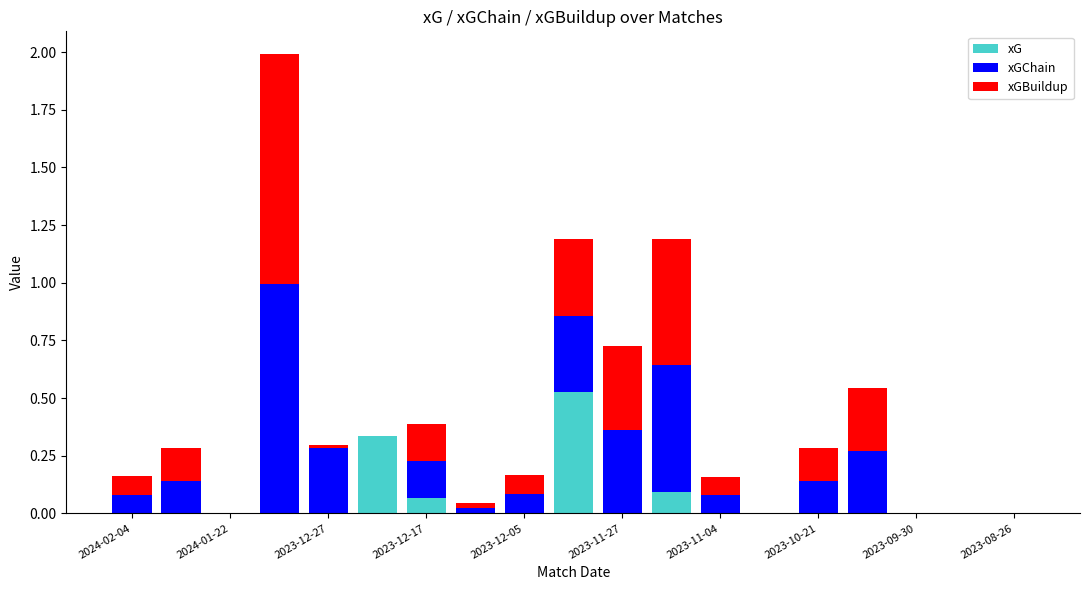

What is the sum of all xG values?

1.0